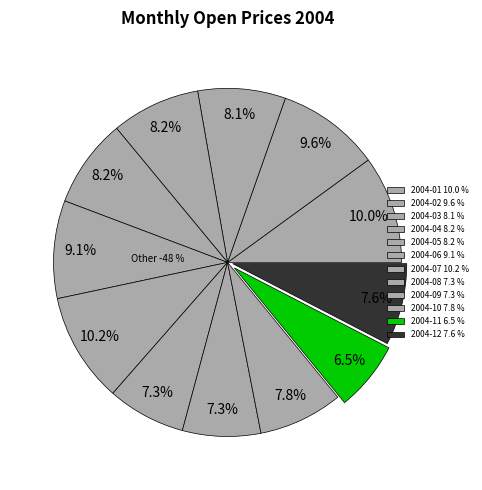

To the nearest percent, what is the difference between the largest and smallest slice percentages?

4%